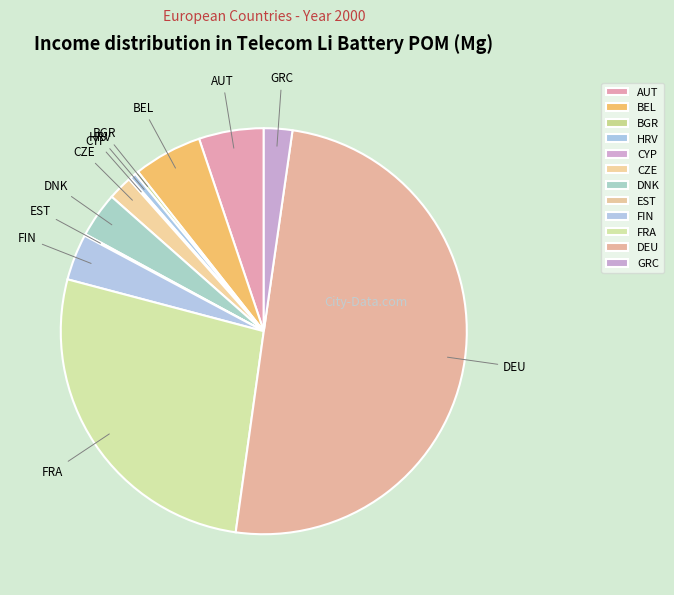

Which slice is the largest?

DEU